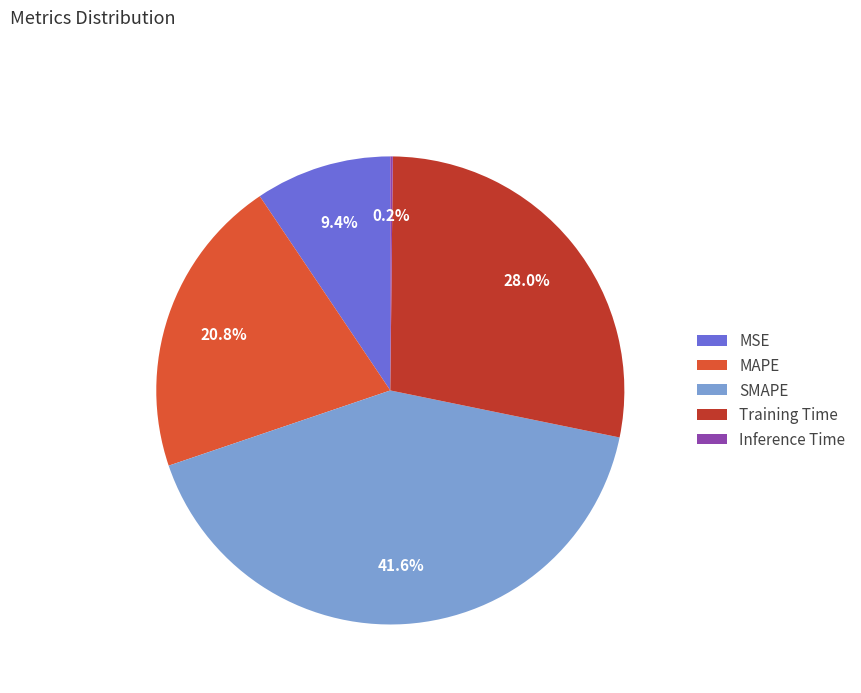

True or false: SMAPE accounts for 47% of the total.

False